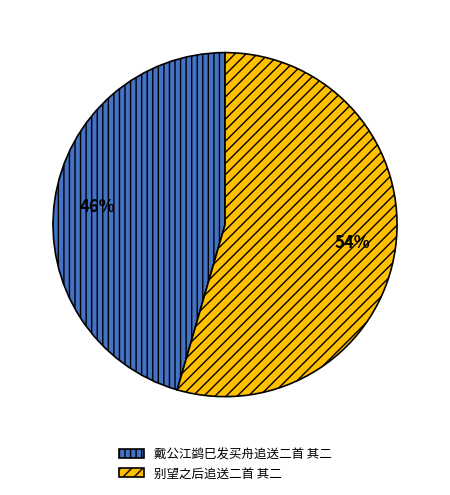

What is the largest slice in the pie chart?

别望之后追送二首 其二